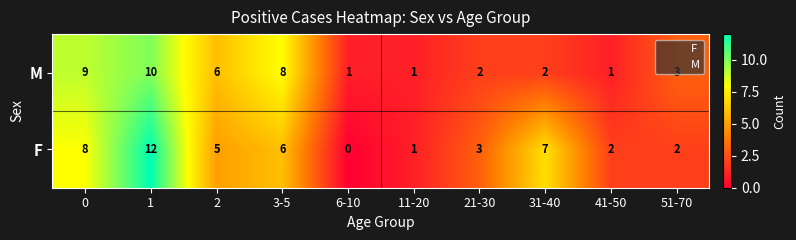

Which label corresponds to the smallest value in the chart?

6-10